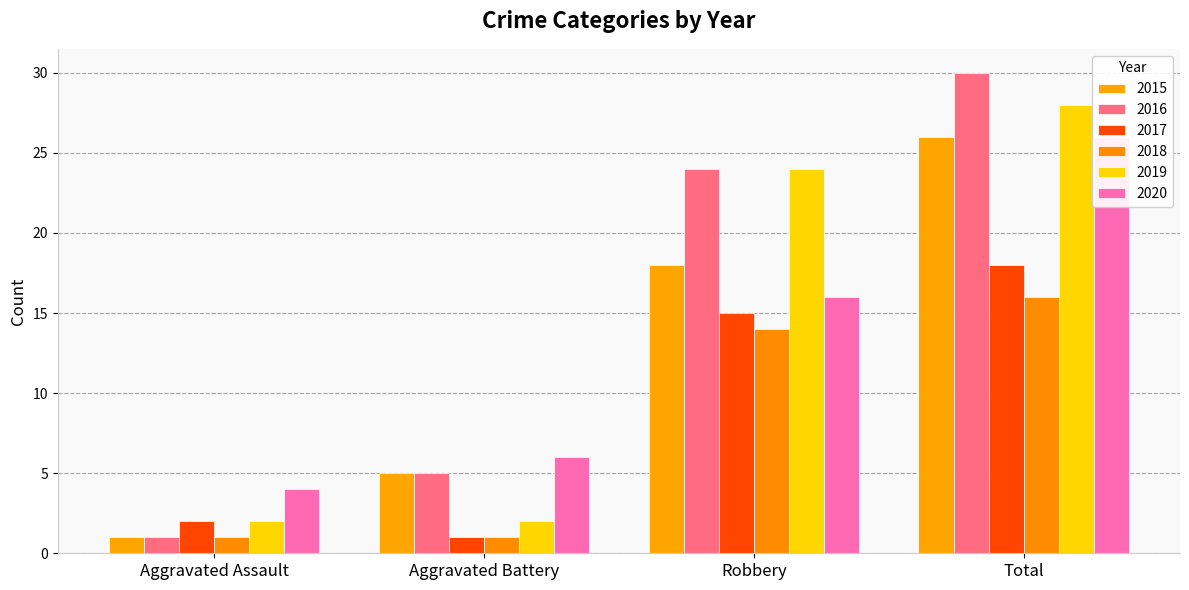

Reading right to left, what are all the values shown in this chart?

2015: Total=26	Robbery=18	Aggravated Battery=5	Aggravated Assault=1
2016: Total=30	Robbery=24	Aggravated Battery=5	Aggravated Assault=1
2017: Total=18	Robbery=15	Aggravated Battery=1	Aggravated Assault=2
2018: Total=16	Robbery=14	Aggravated Battery=1	Aggravated Assault=1
2019: Total=28	Robbery=24	Aggravated Battery=2	Aggravated Assault=2
2020: Total=26	Robbery=16	Aggravated Battery=6	Aggravated Assault=4